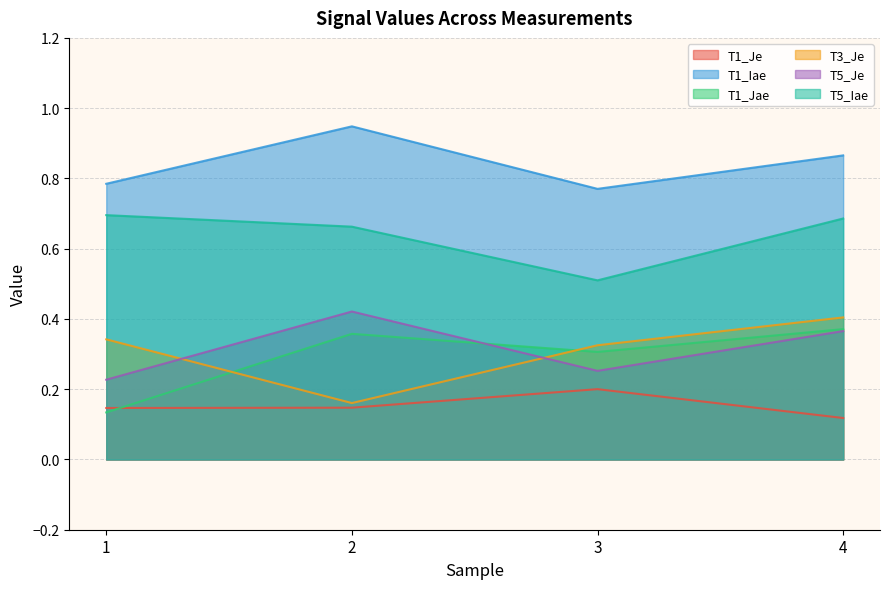

The value of T1_Je at 2 is 0.1. True or false?

True